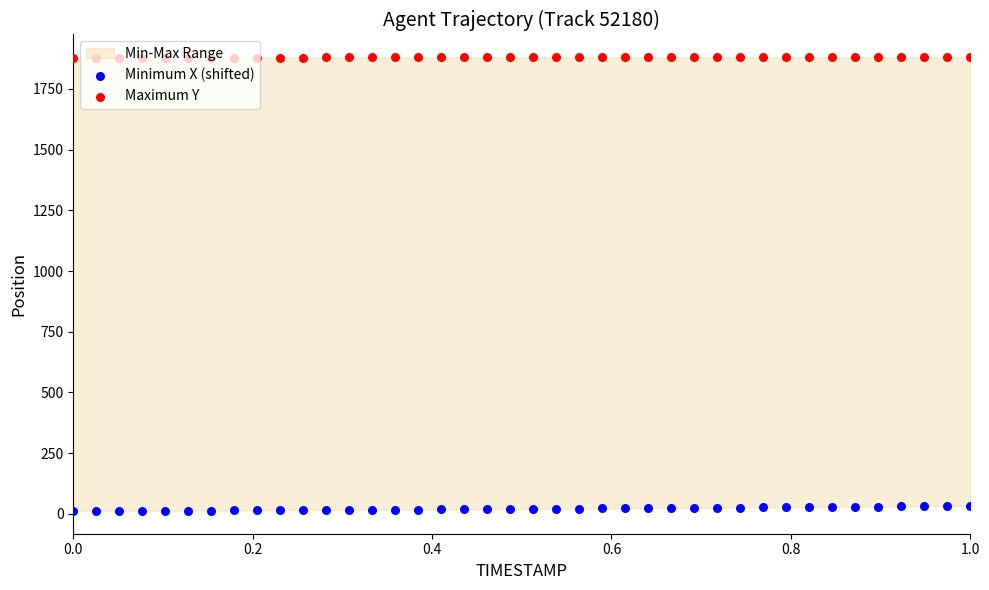

Which series contains the lowest Y value?

Minimum X (shifted)